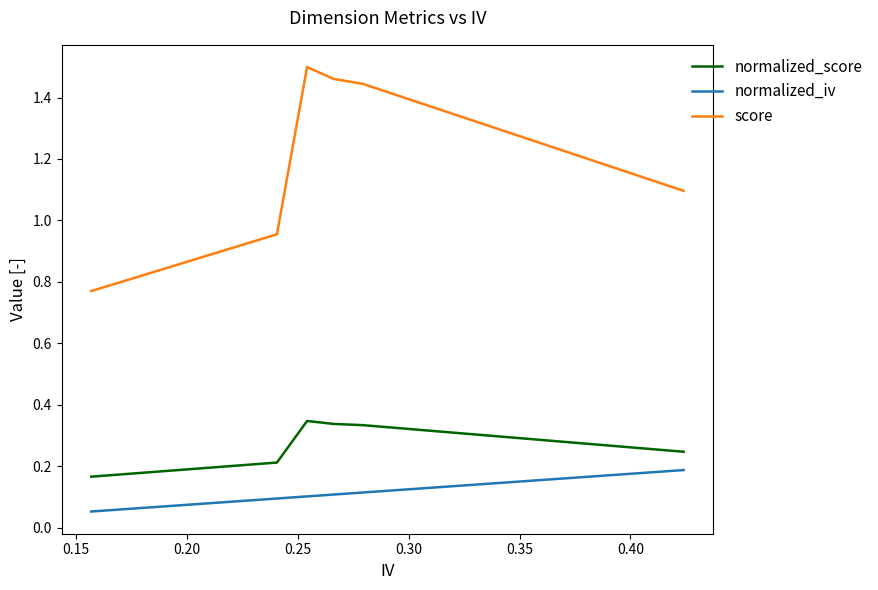

Which series has the widest spread of values?

score